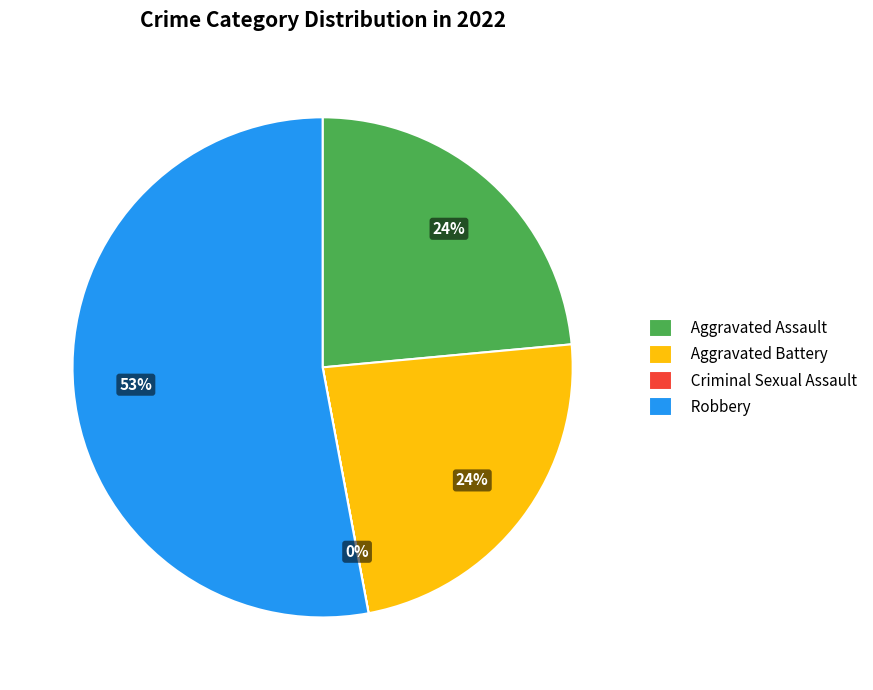

What is the majority slice?

Robbery